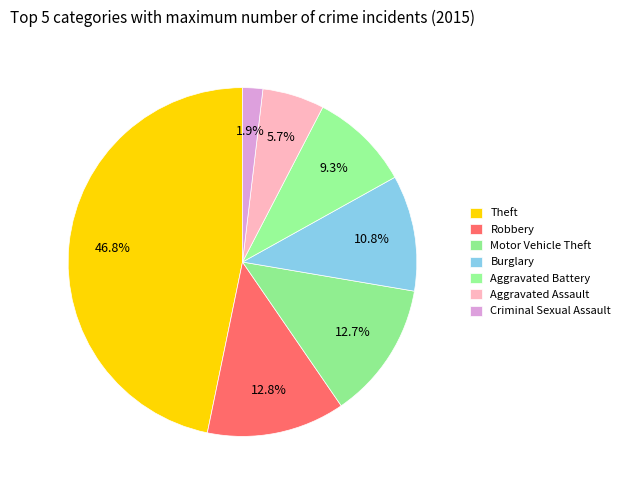

How many slices are in this pie chart?

7